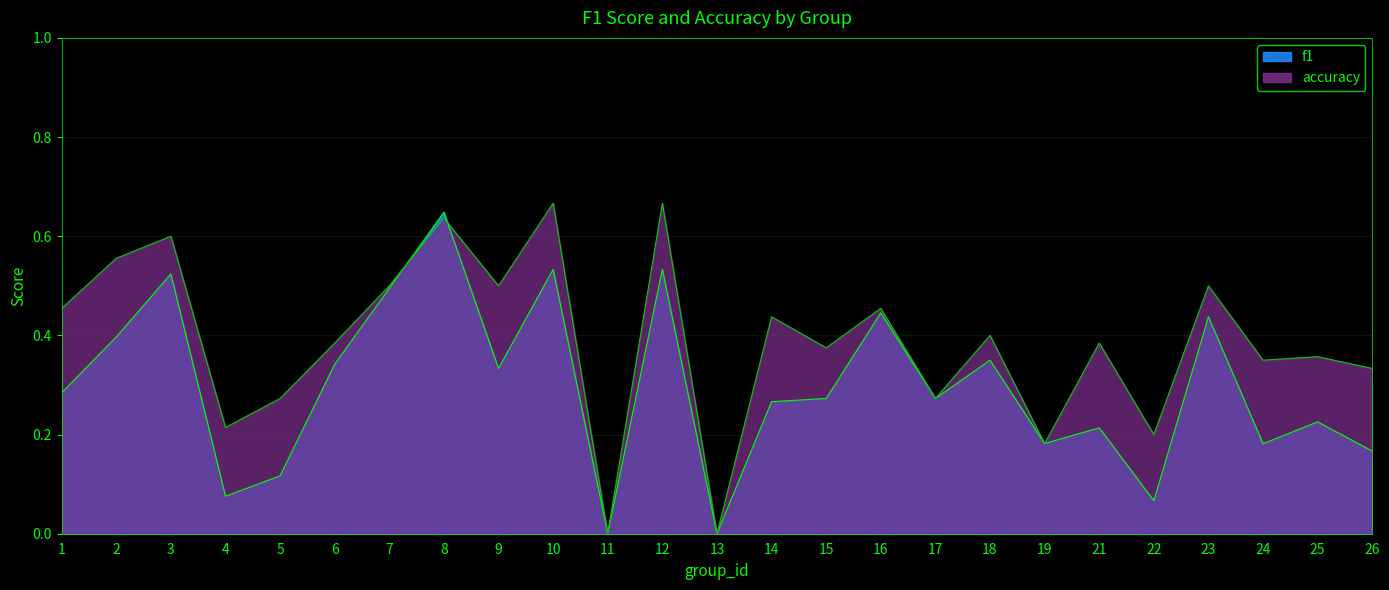

Which series has the largest total across all categories?

accuracy